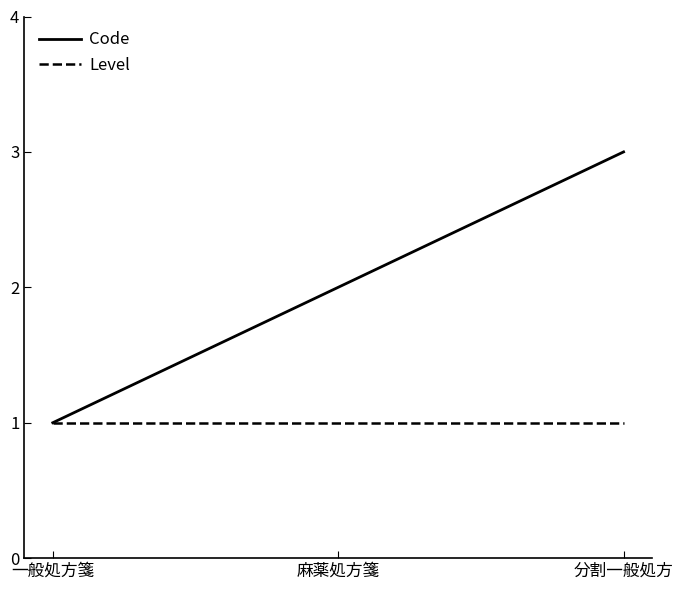

What position from the right is 一般処方箋?

3